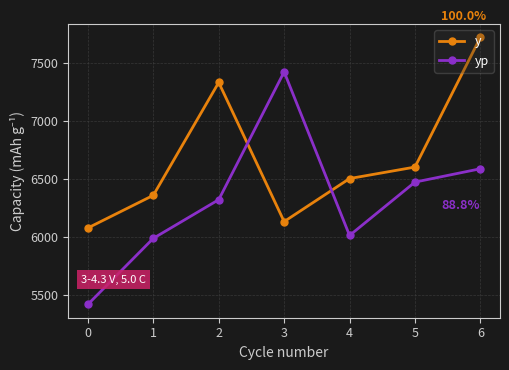

How many data points in y are less than 6503?

3